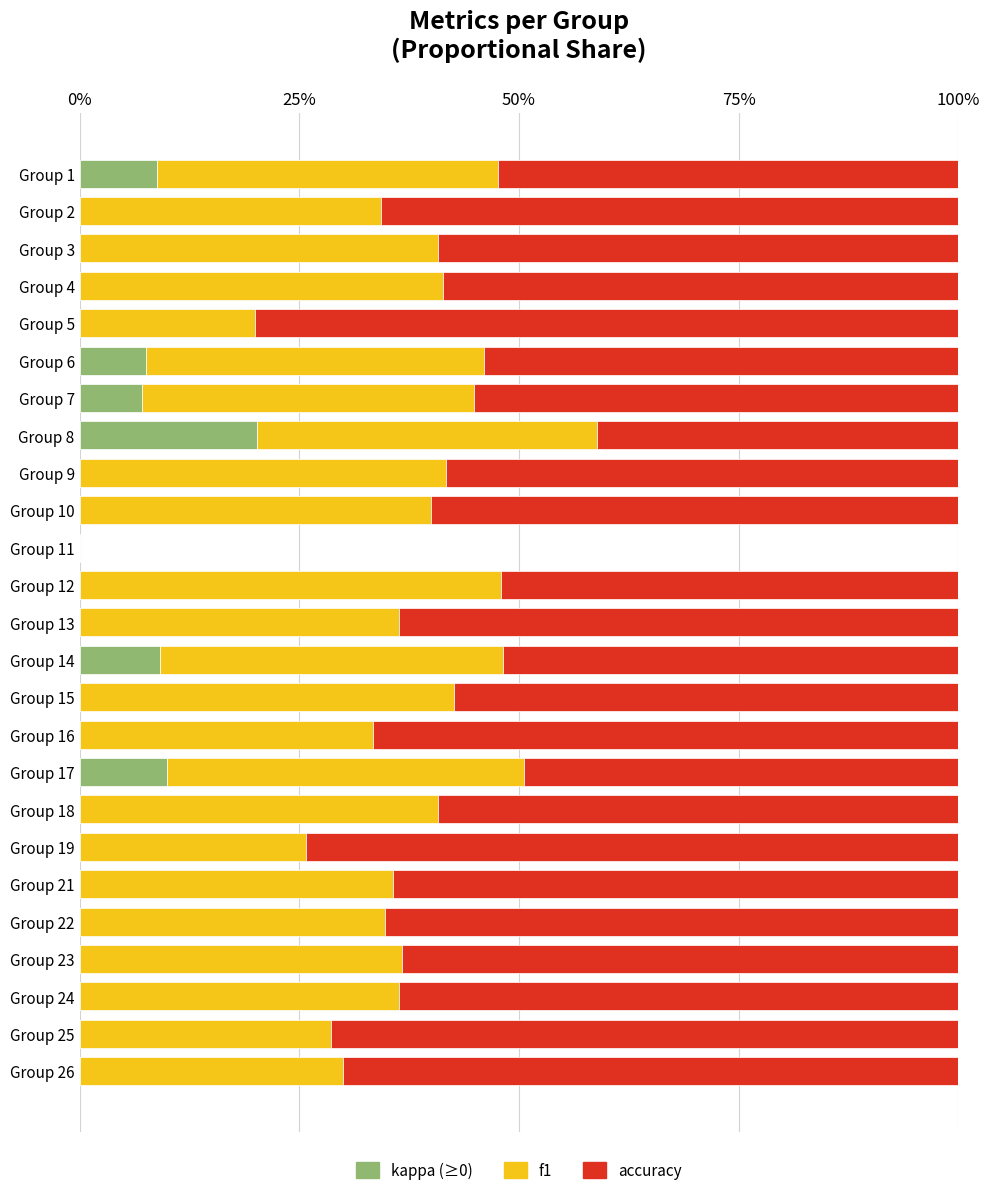

What is the sum of the kappa (≥0) values at Group 17 and Group 26?

10.0